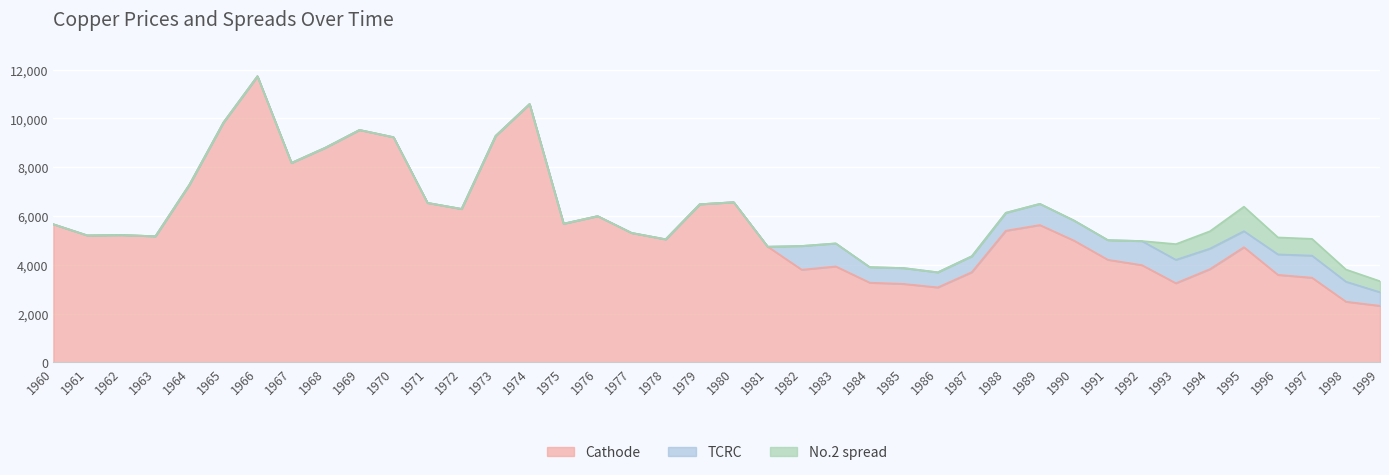

What value does the TCRC series have at 1987?

654.3